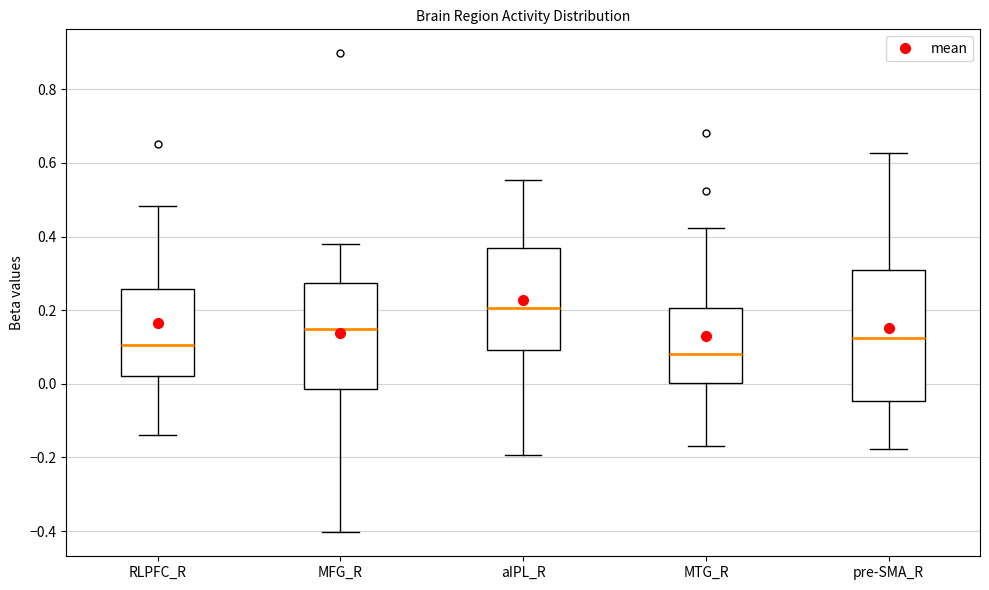

Reading left to right, transcribe this box plot: for each box, give where its median line is, the range the box spans, and where its two whiskers end, as read against the y-axis. The values are not printed on the chart, so give them approximately, as read against the axis.

RLPFC_R: median 0.10, box 0.02 to 0.26, whiskers -0.14 to 0.48
MFG_R: median 0.14, box -0.02 to 0.28, whiskers -0.40 to 0.38
aIPL_R: median 0.20, box 0.10 to 0.36, whiskers -0.20 to 0.56
MTG_R: median 0.08, box 0.00 to 0.20, whiskers -0.16 to 0.42
pre-SMA_R: median 0.12, box -0.04 to 0.30, whiskers -0.18 to 0.62